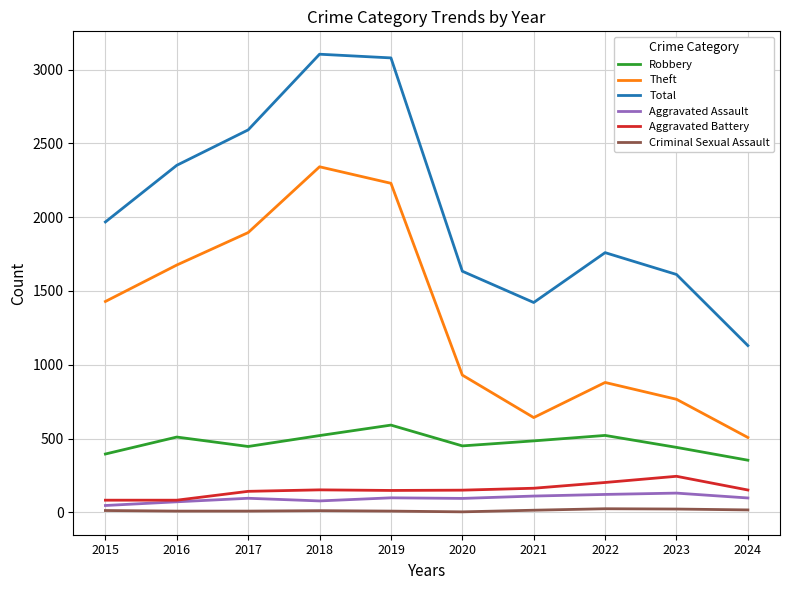

Which series has the largest total across all categories?

Total